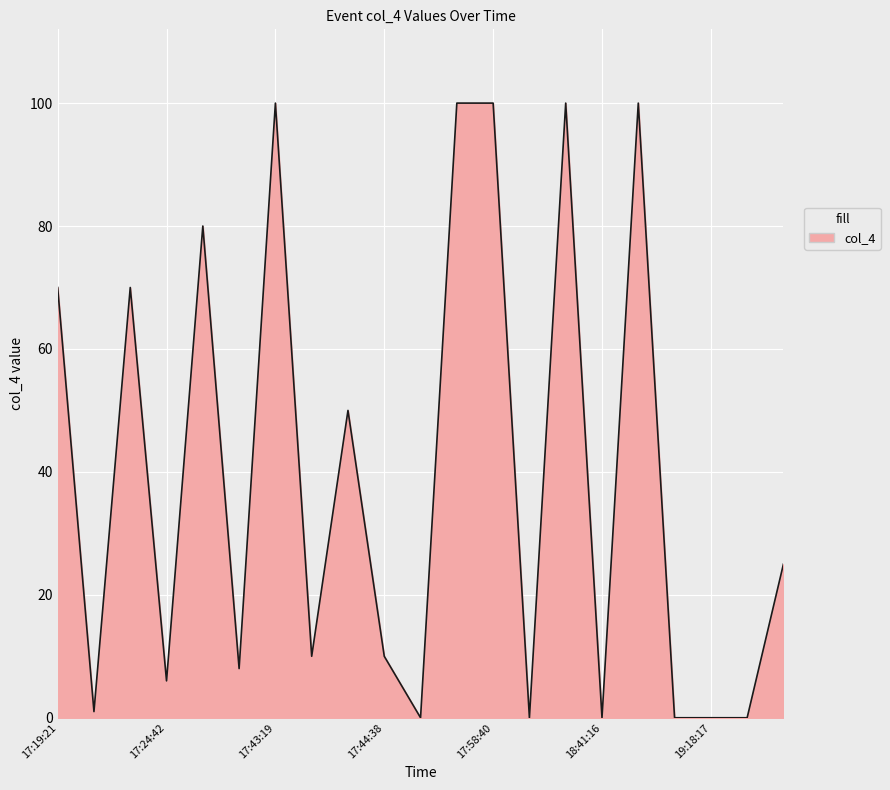

What is the greatest value displayed?

100